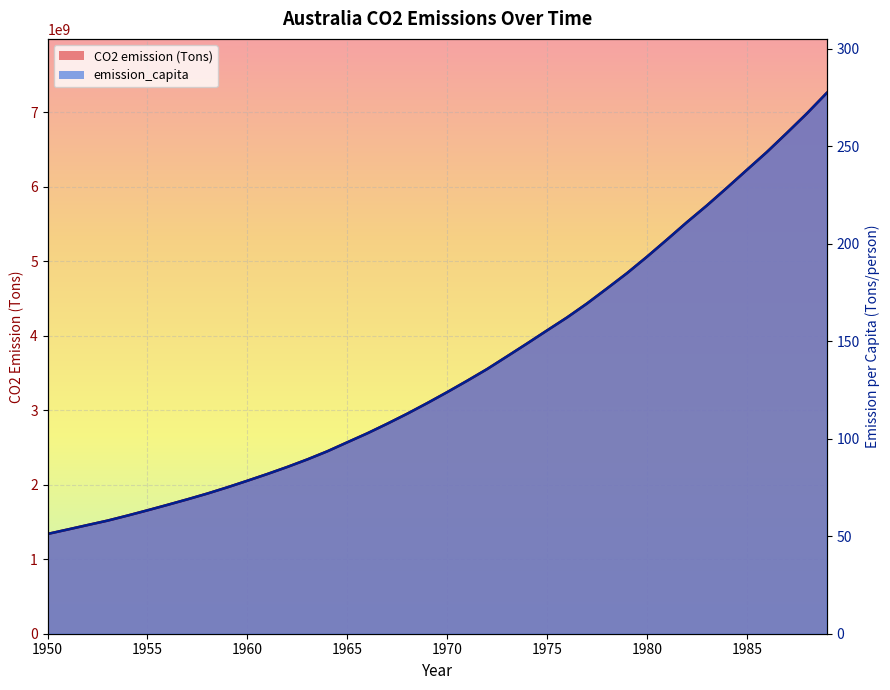

Rank the series at 1952 from lowest to highest value.

emission_capita, CO2 emission (Tons)